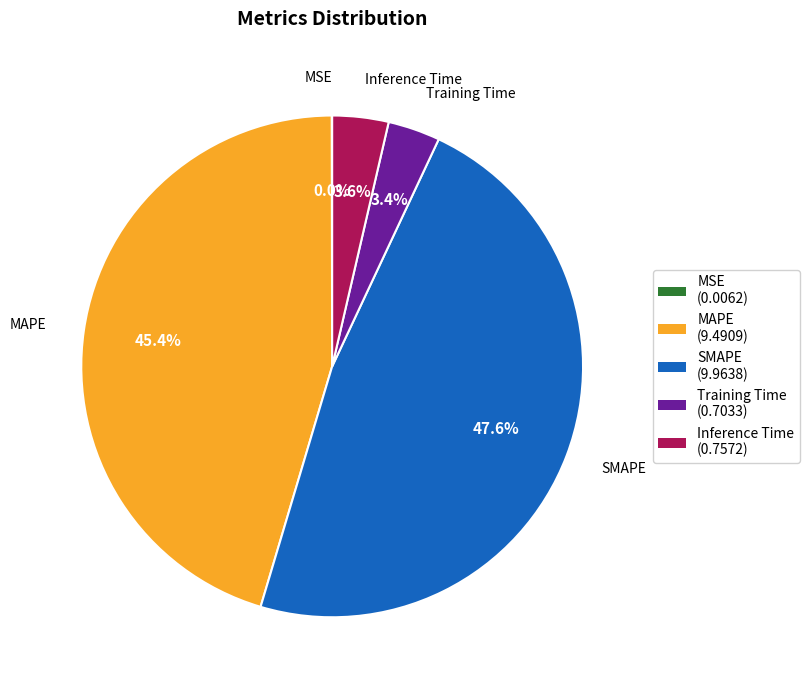

To the nearest percent, what is the difference between the largest and smallest slice percentages?

48%